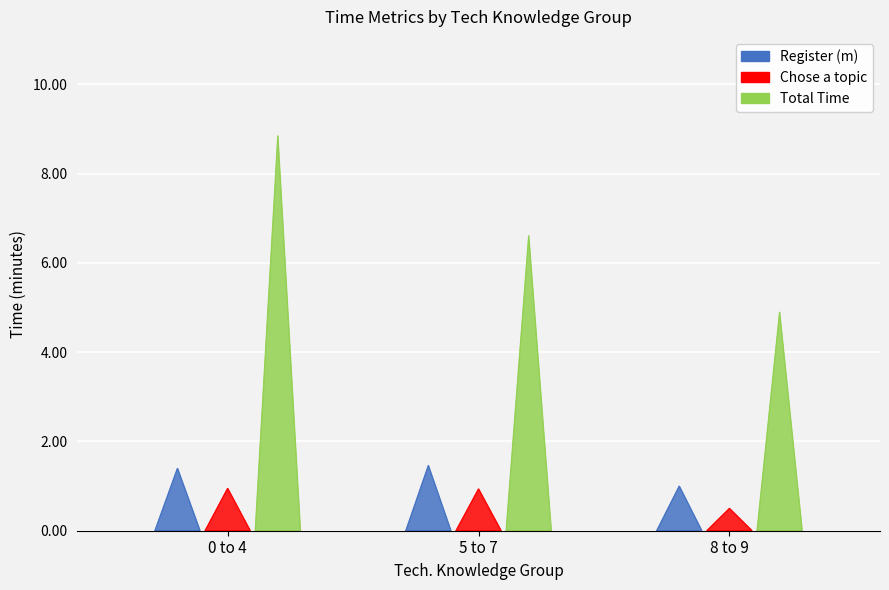

What is the sum of all Register (m) values?

3.9